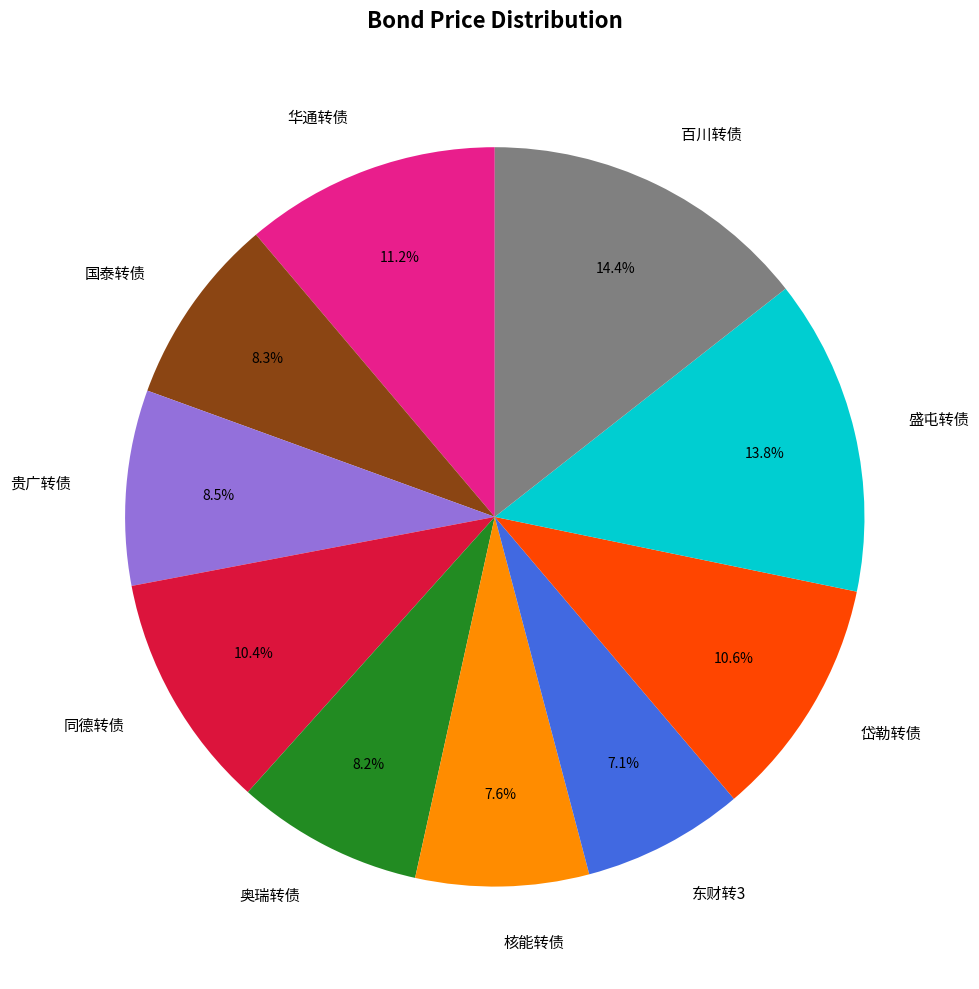

Approximately how many times larger is the value at 国泰转债 compared to 同德转债?

0.8